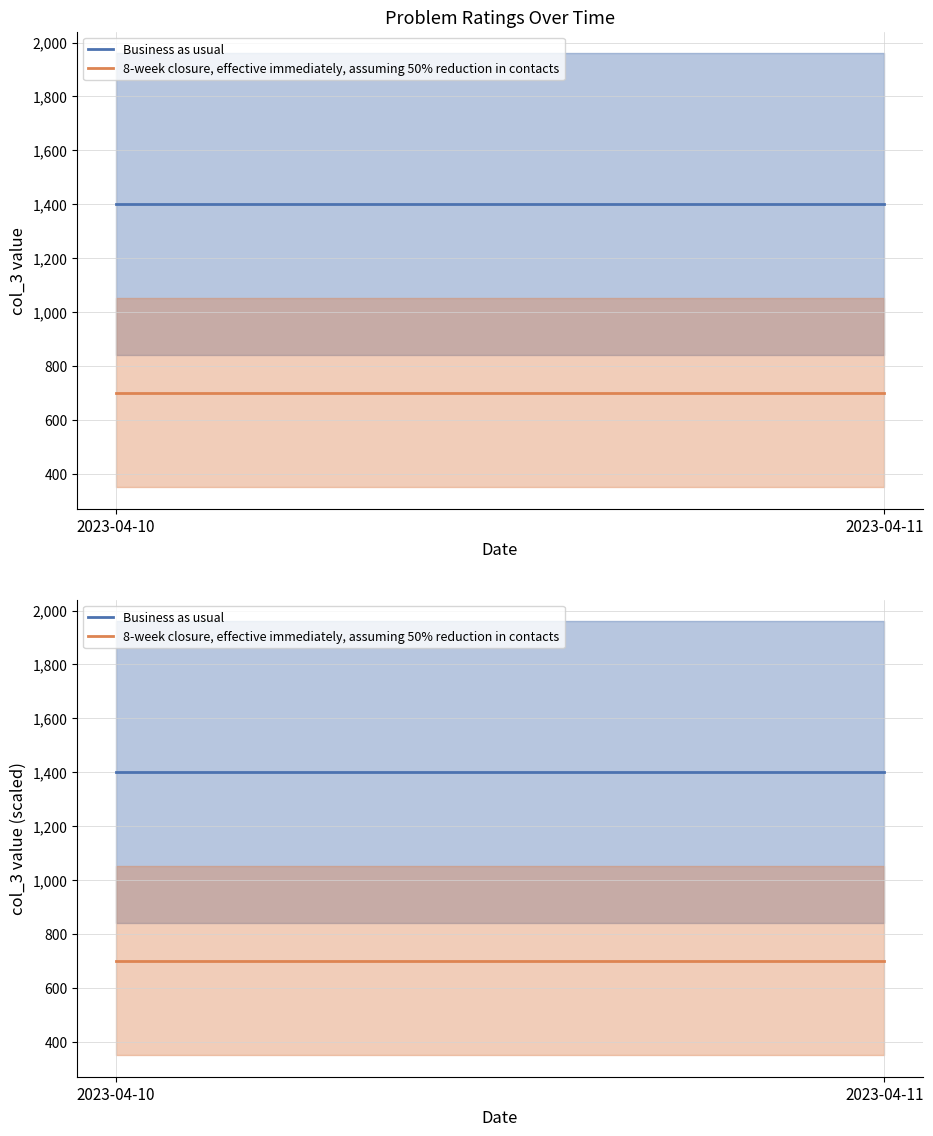

Which has a higher value, 2023-04-10 or 2023-04-11?

2023-04-10